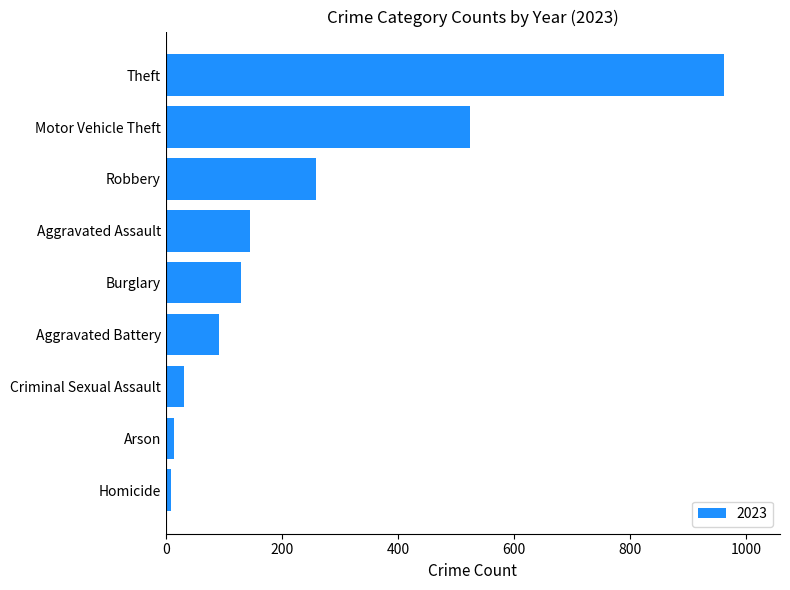

Which label corresponds to the largest value in the chart?

Theft